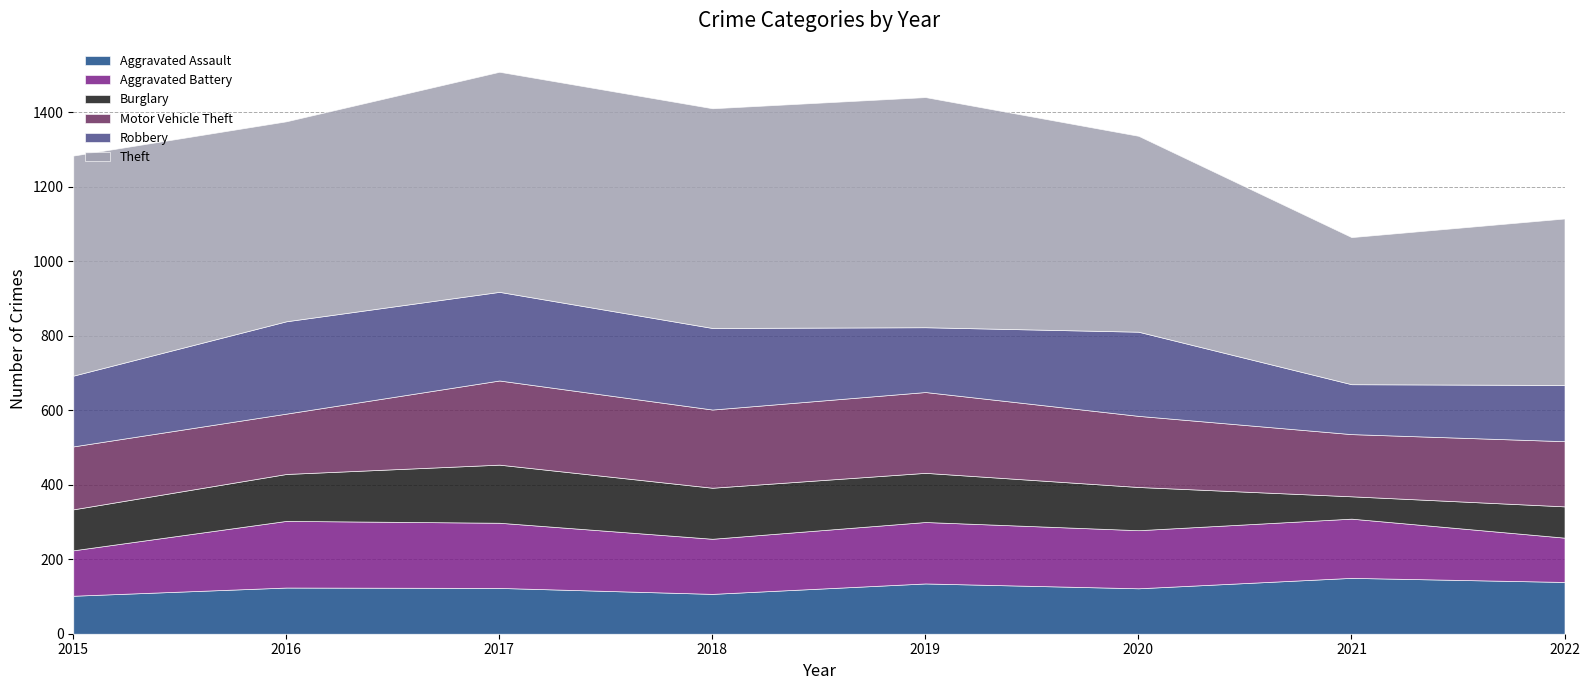

Reading left to right, what are all the values shown in this chart?

Aggravated Assault: 2015=102	2016=124	2017=123	2018=107	2019=135	2020=122	2021=150	2022=139
Aggravated Battery: 2015=122	2016=179	2017=175	2018=148	2019=165	2020=156	2021=159	2022=119
Burglary: 2015=110	2016=126	2017=156	2018=137	2019=132	2020=116	2021=60	2022=84
Motor Vehicle Theft: 2015=169	2016=162	2017=226	2018=210	2019=217	2020=191	2021=167	2022=175
Robbery: 2015=190	2016=248	2017=238	2018=219	2019=174	2020=226	2021=134	2022=151
Theft: 2015=591	2016=537	2017=591	2018=590	2019=618	2020=526	2021=395	2022=447